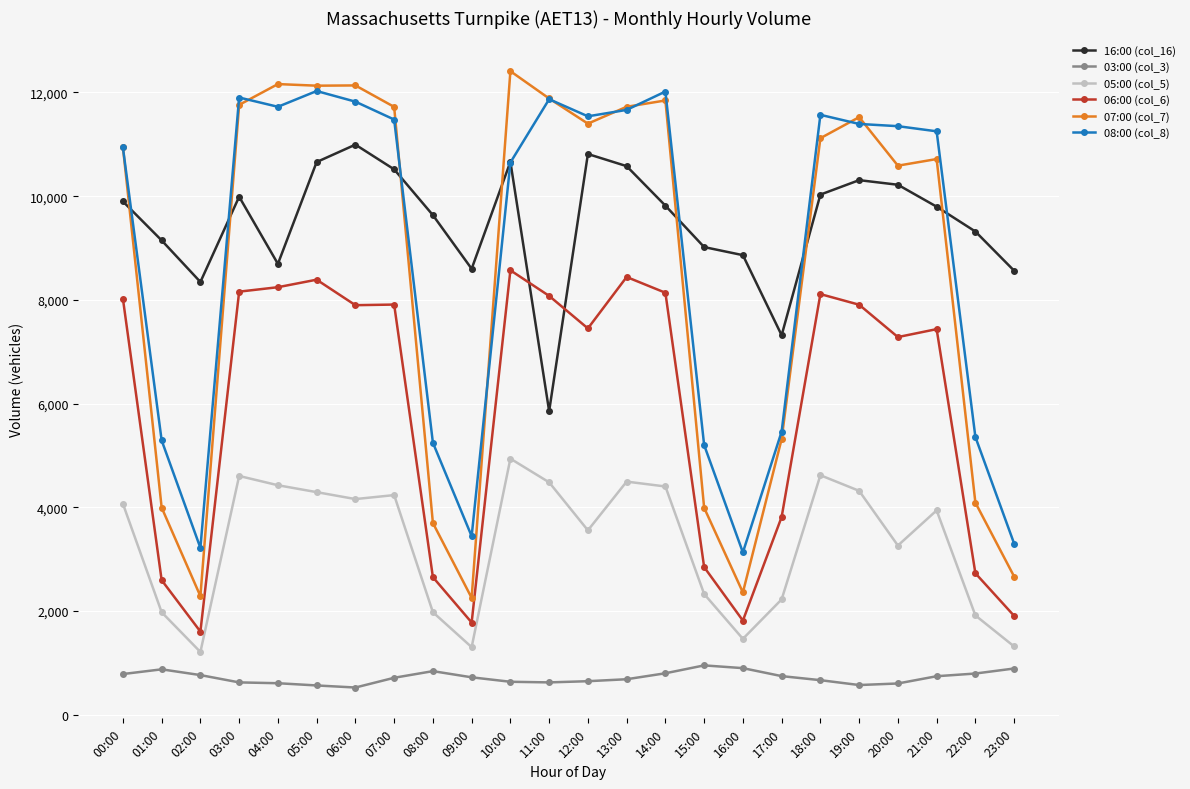

The 06:00 (col_6) series shows 4369 at 01:00. True or false?

False